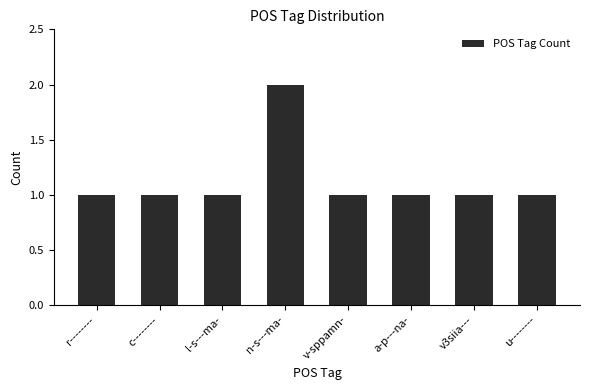

The value at v3siia--- is 0. True or false?

False